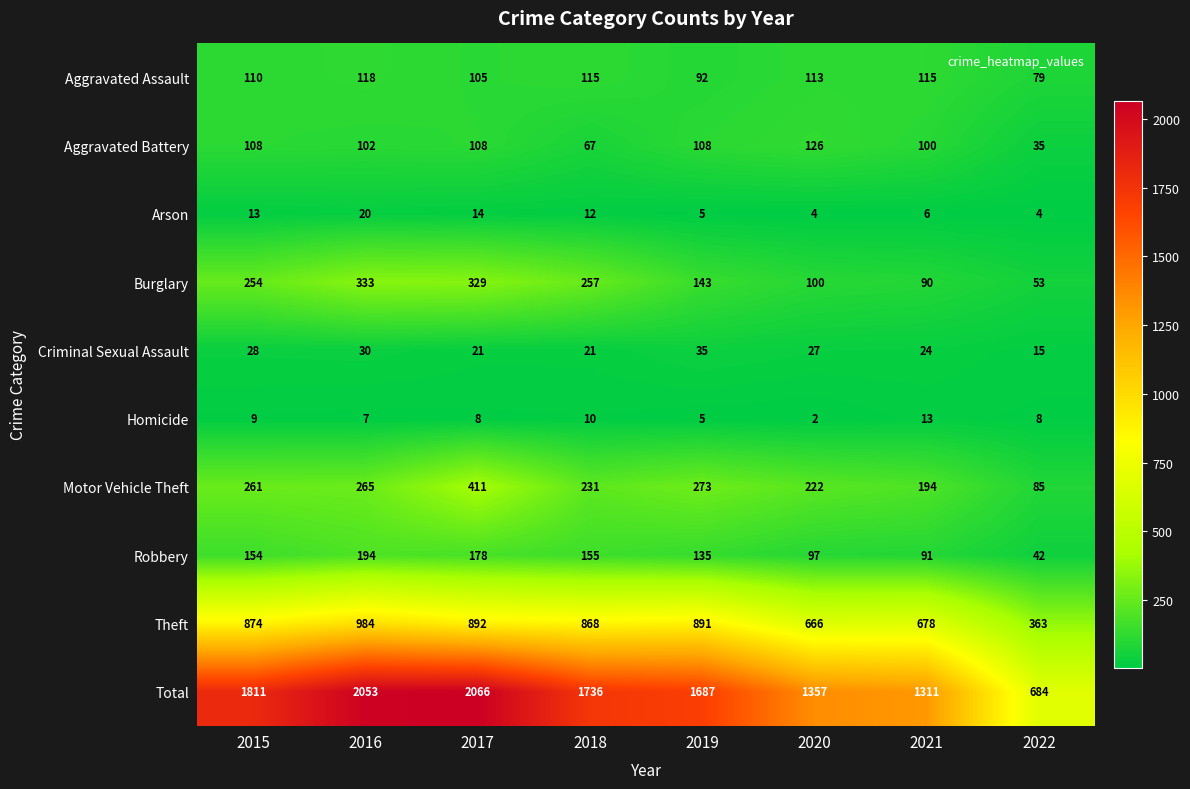

At 2017, list the series in order from smallest to largest.

Homicide, Arson, Criminal Sexual Assault, Aggravated Assault, Aggravated Battery, Robbery, Burglary, Motor Vehicle Theft, Theft, Total